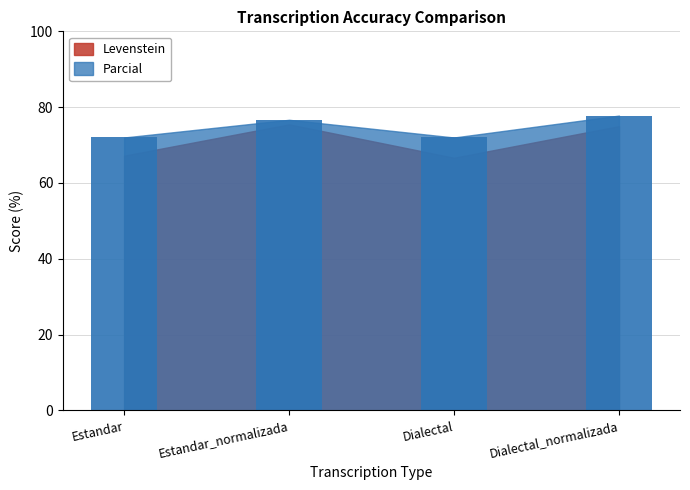

What is the ratio of the value at Estandar_normalizada to the value at Dialectal_normalizada?

1.0